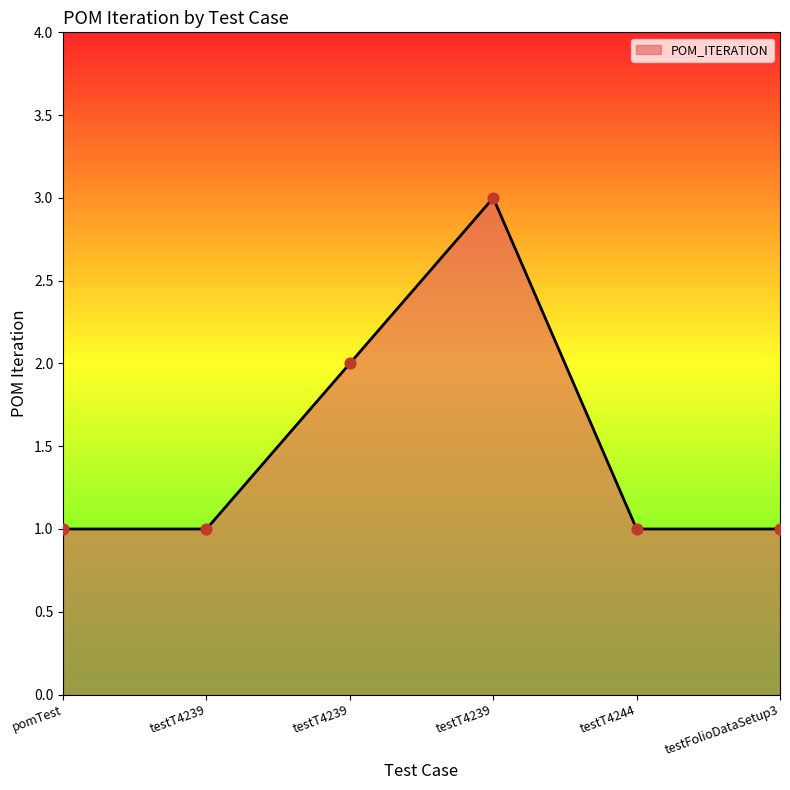

What is the change in value from testT4239 to testT4239?

+2